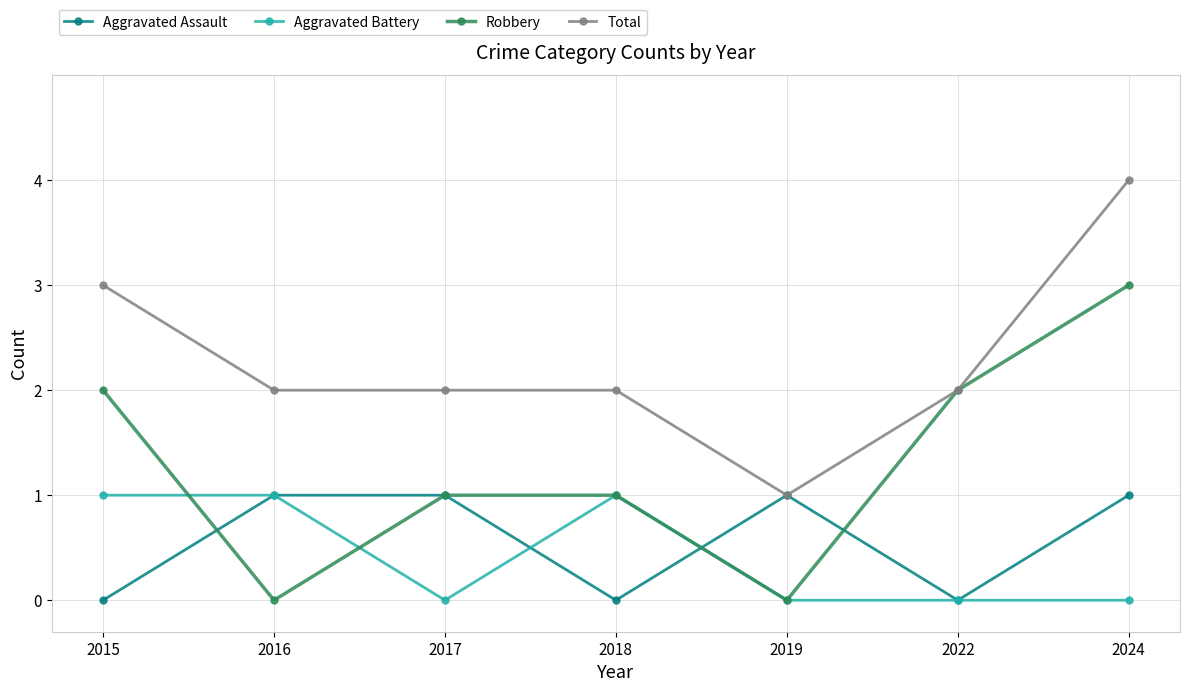

True or false: Robbery has a value of 1 at 2017.

True